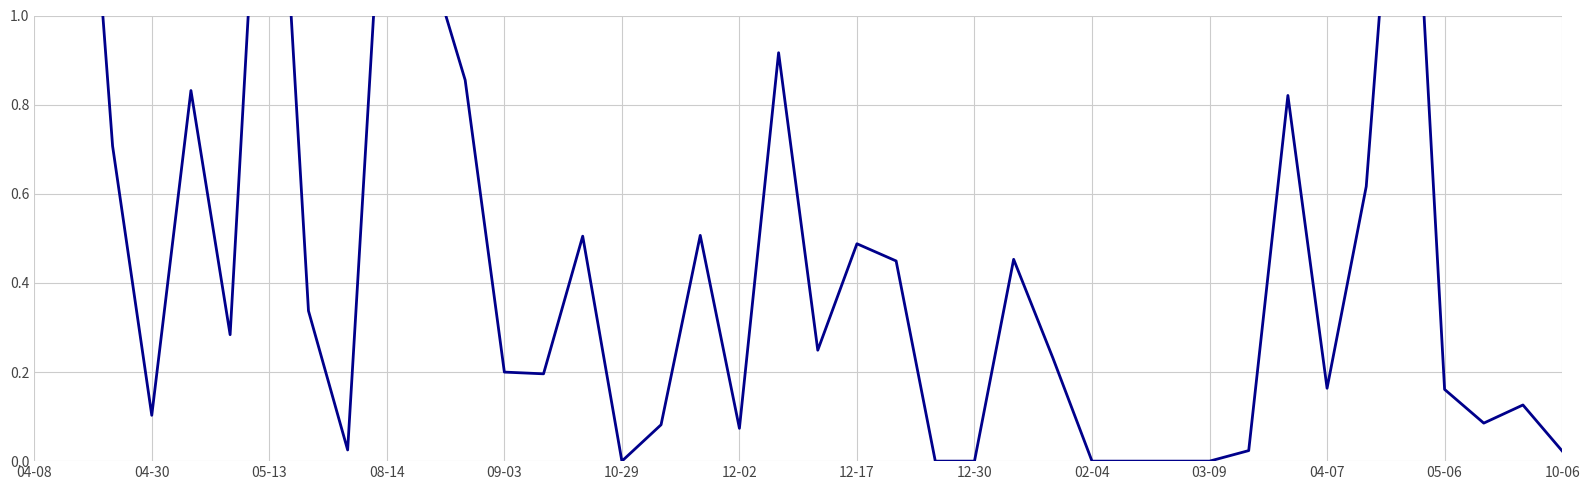

What is the sum of the values at 20 and 24?

0.2